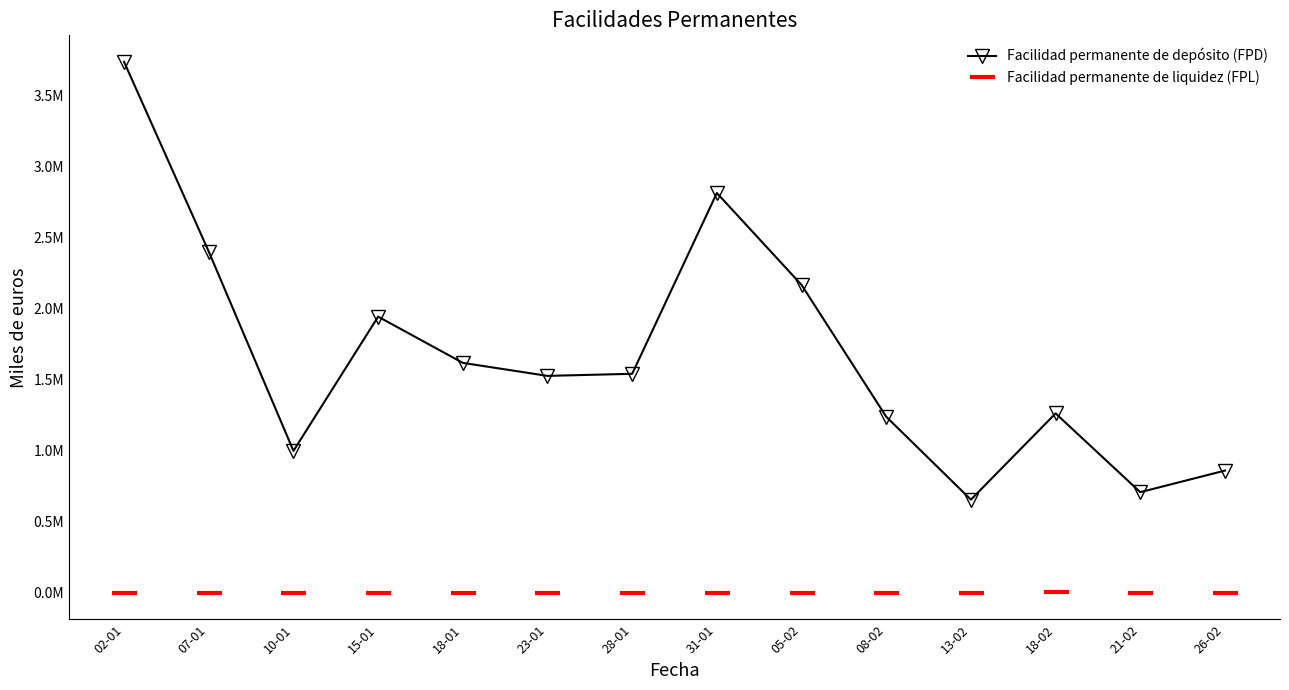

What are all the series names shown in the legend?

Facilidad permanente de depósito (FPD), Facilidad permanente de liquidez (FPL)